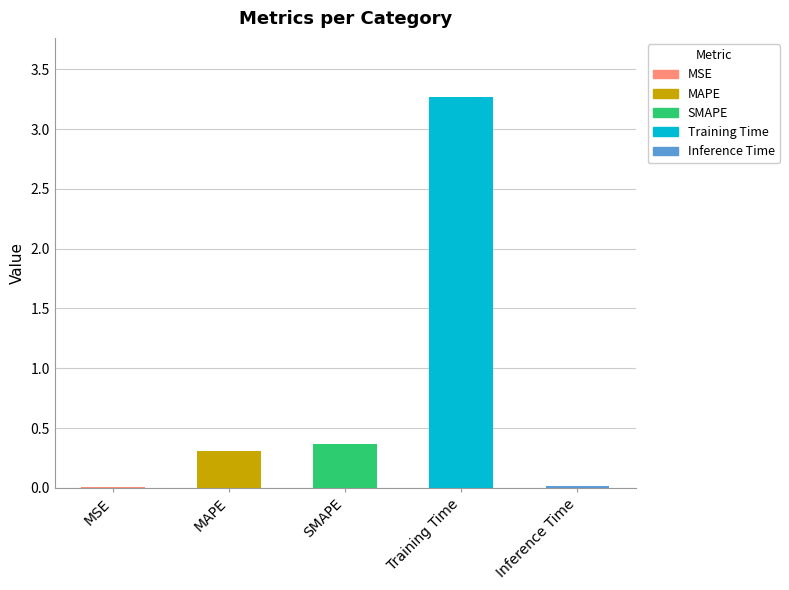

Which category has the highest value across all series?

Training Time